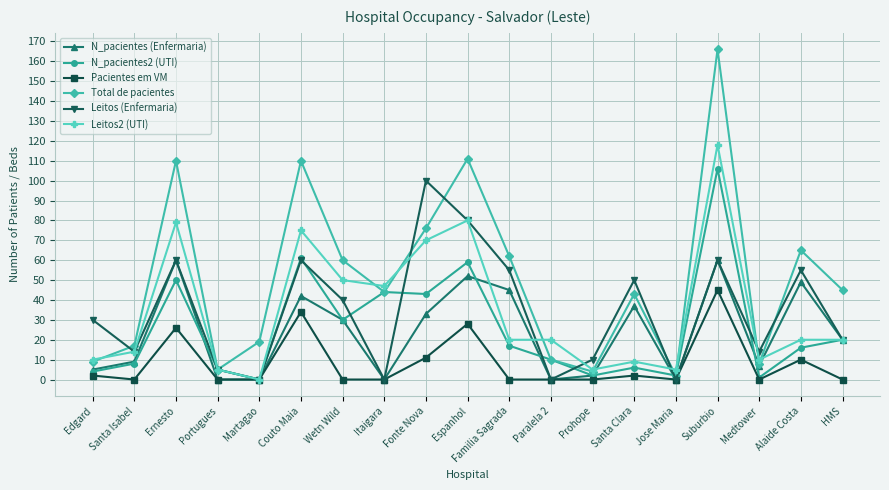

How many interior local peaks does the Total de pacientes series have?

6